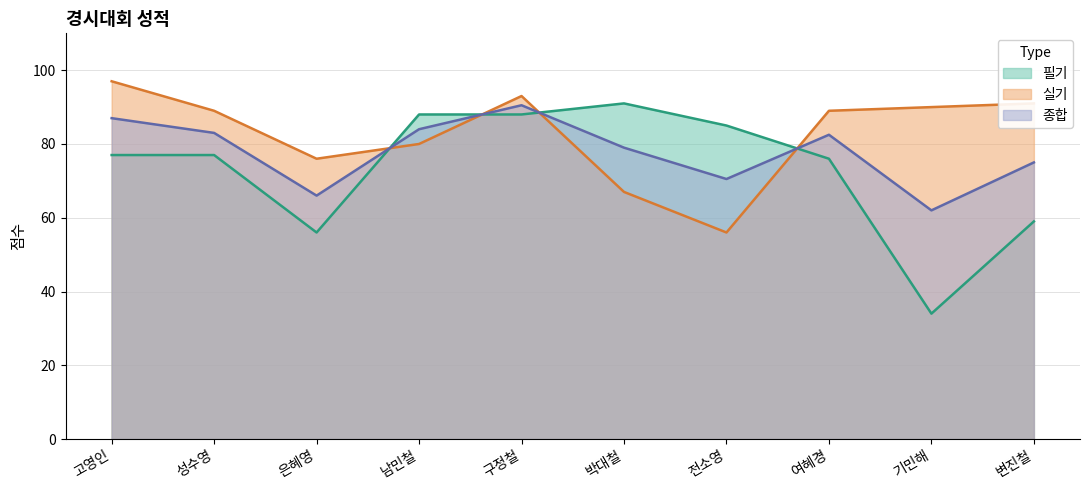

Which series changed the most between 성수영 and 구정철?

필기